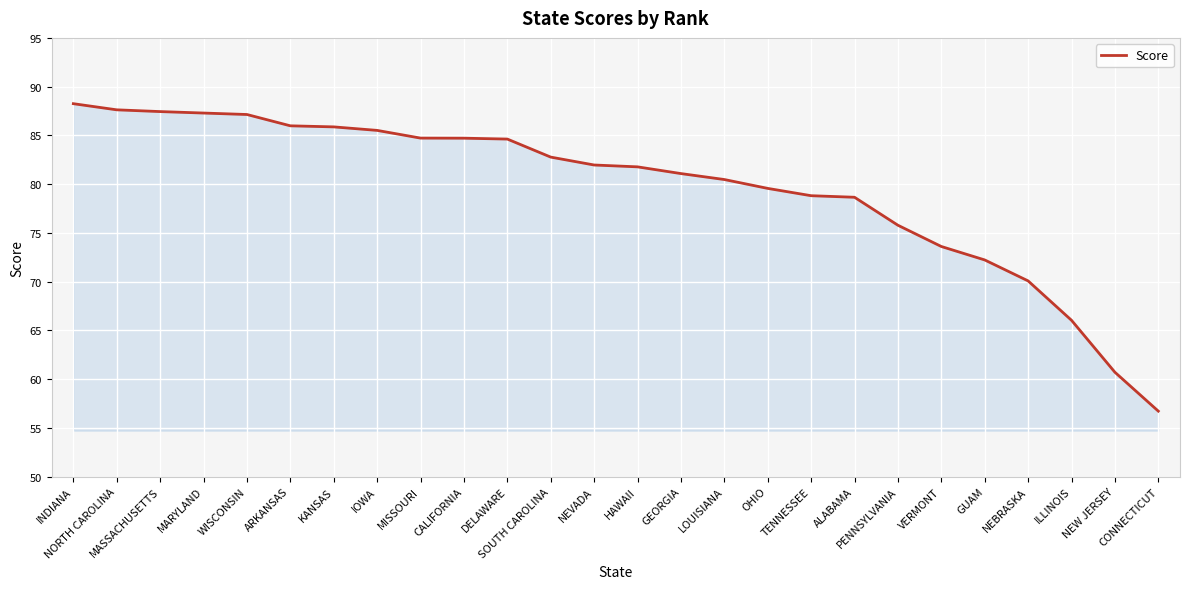

How many lines are shown in the chart?

1